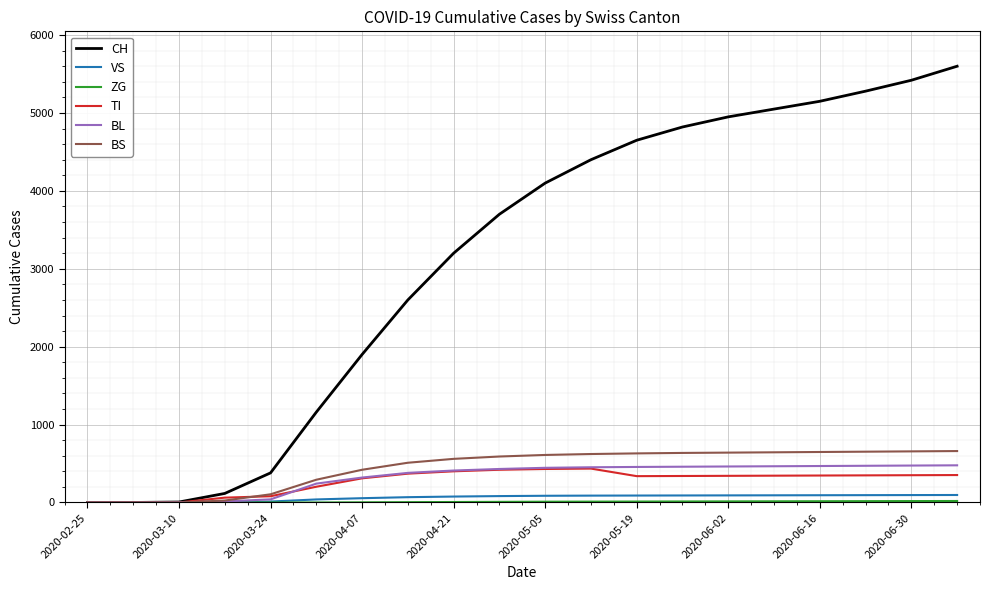

What is the highest value of the BL series?

477